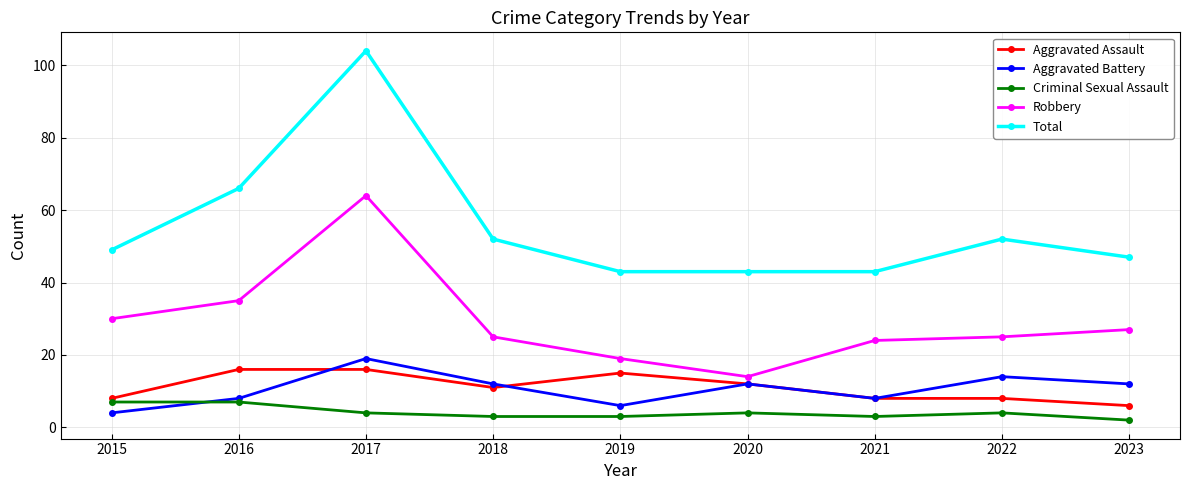

Reading right to left, what are all the values shown in this chart?

Aggravated Assault: 6	8	8	12	15	11	16	16	8
Aggravated Battery: 12	14	8	12	6	12	19	8	4
Criminal Sexual Assault: 2	4	3	4	3	3	4	7	7
Robbery: 27	25	24	14	19	25	64	35	30
Total: 47	52	43	43	43	52	104	66	49